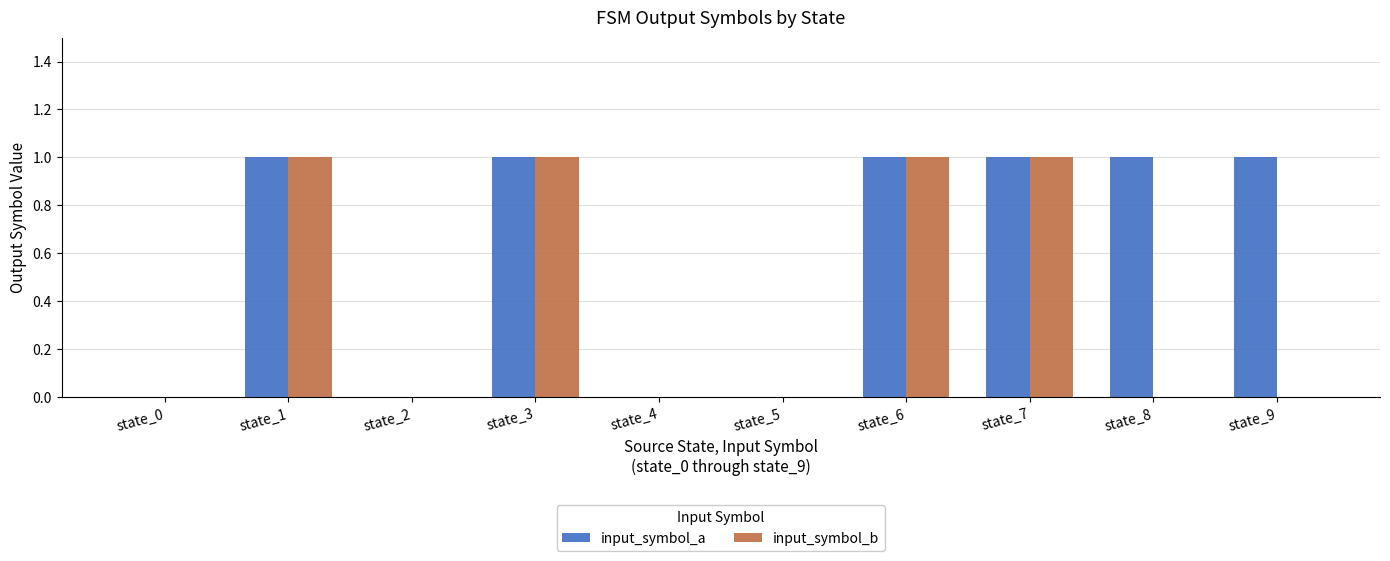

Is it true that input_symbol_b equals -1 at state_9?

False